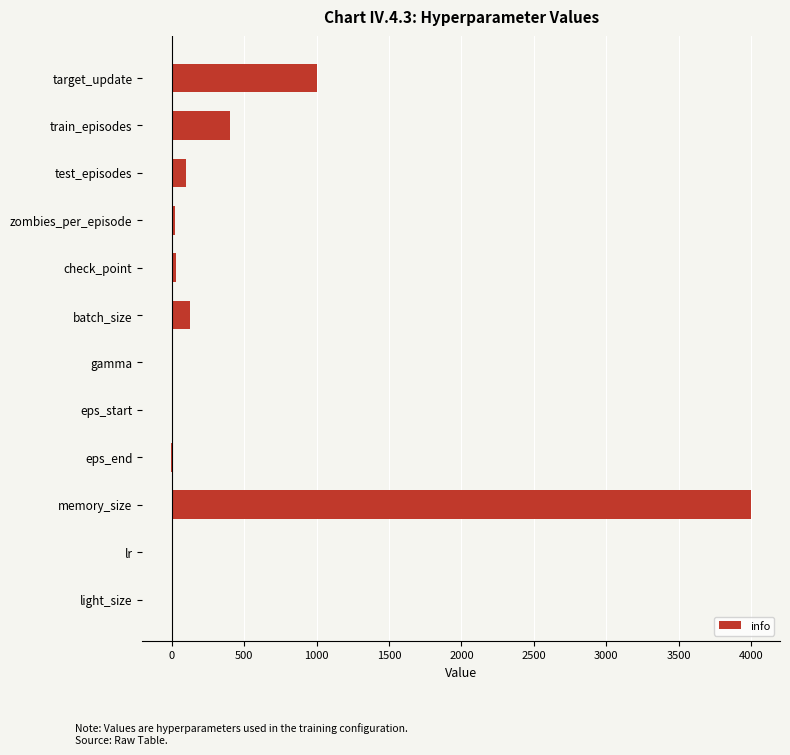

What is the sum of the values at train_episodes and test_episodes?

500.0